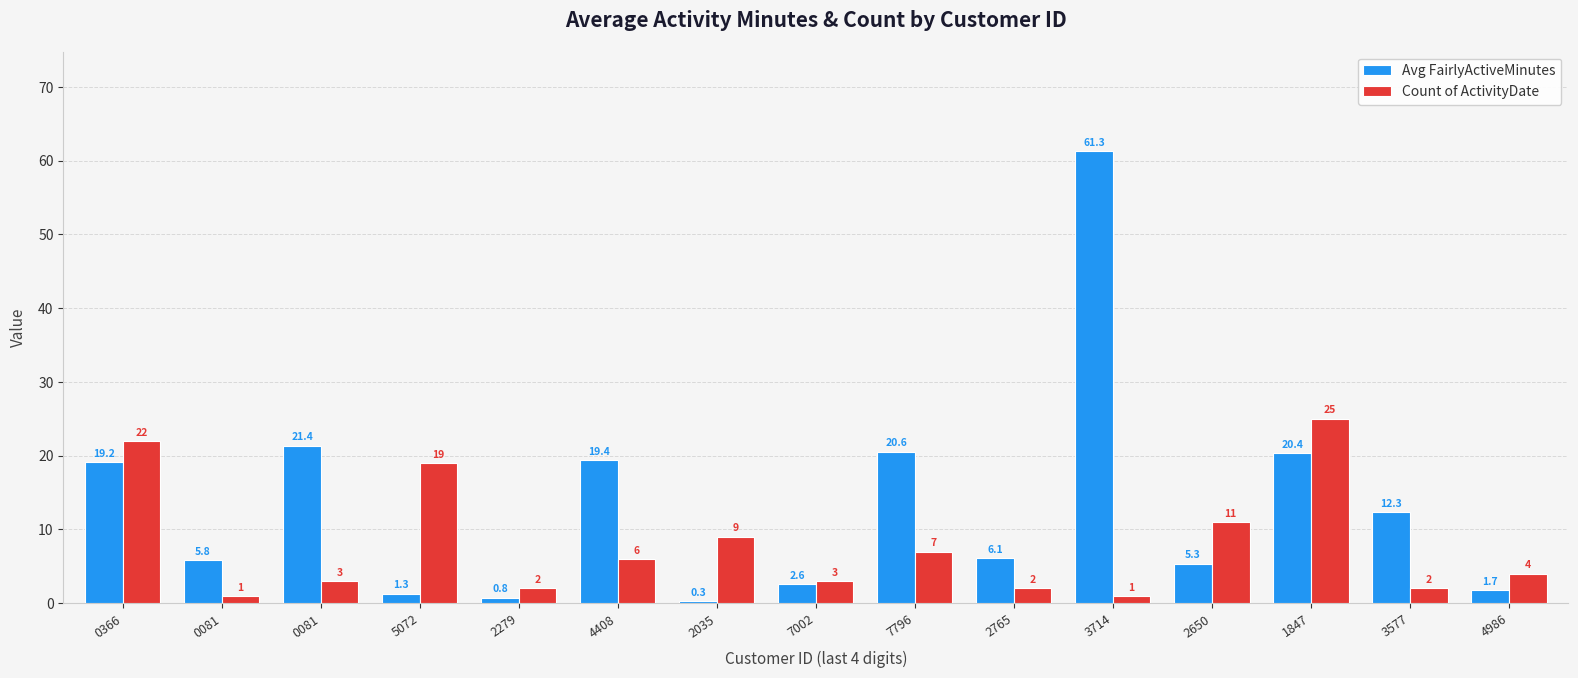

Which series changed the most between 2279 and 7796?

Avg FairlyActiveMinutes